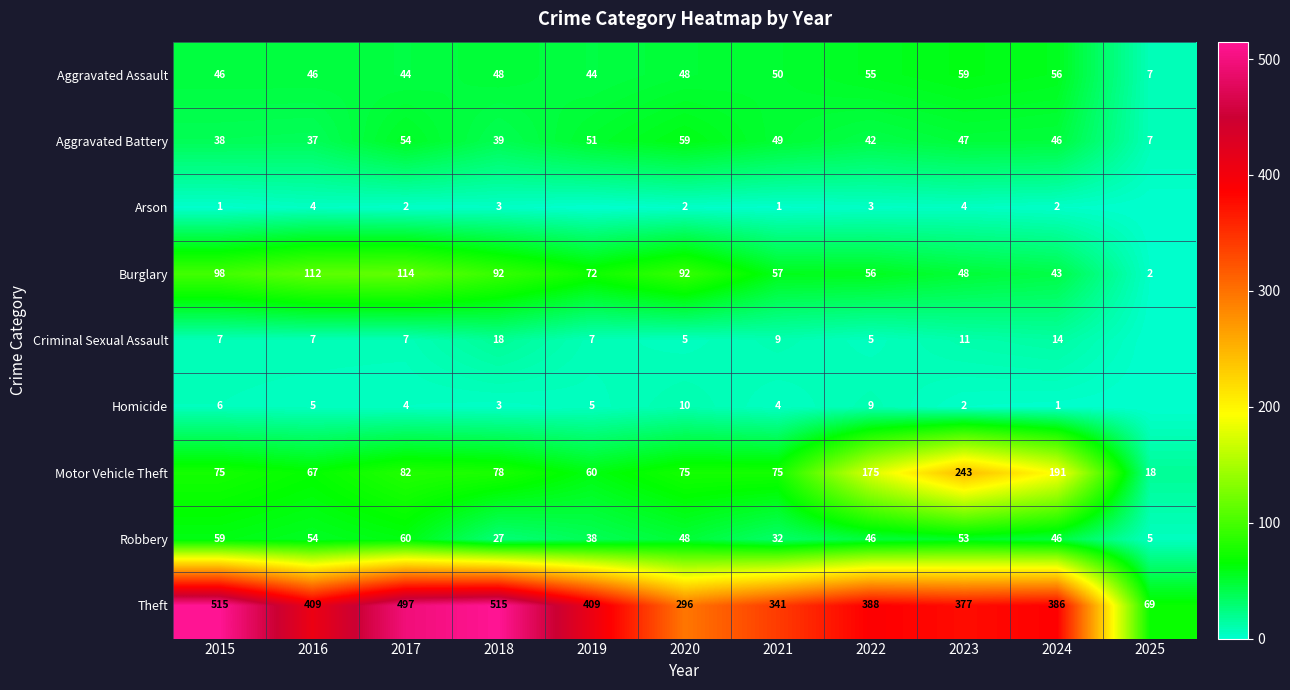

Which series changed the most between 2020 and 2021?

Theft